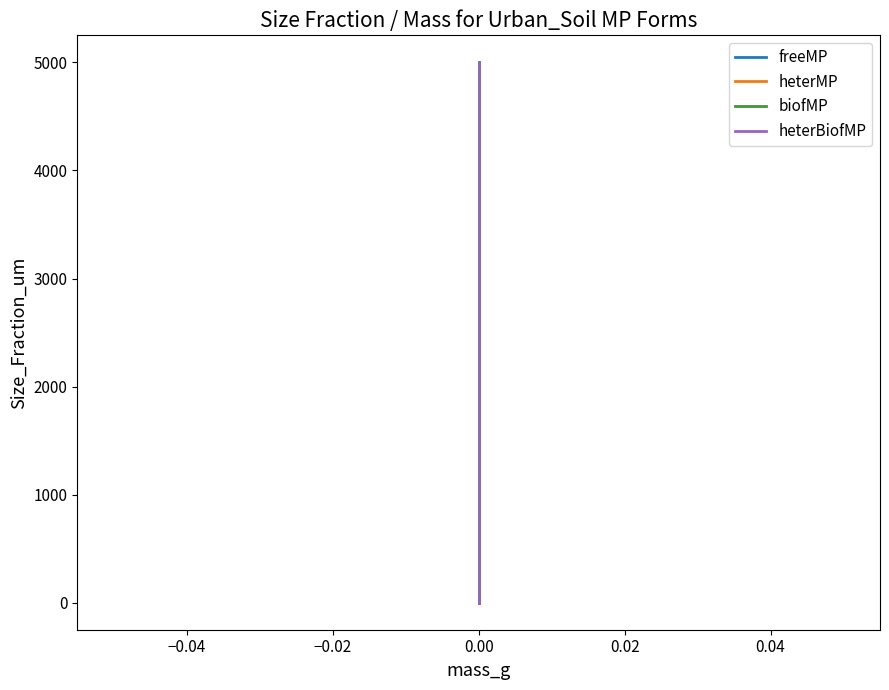

How many data points in freeMP are above 50?

2